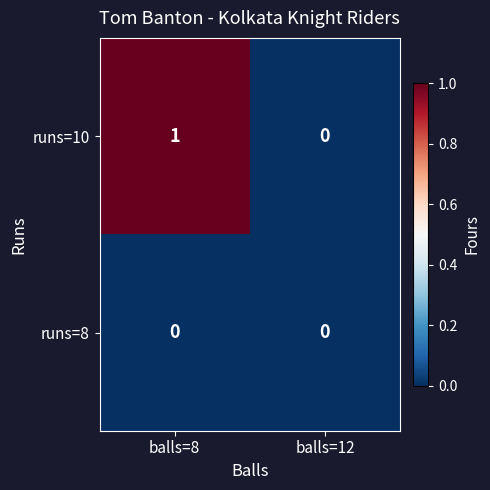

Reading right to left, what are all the values shown in this chart?

runs=10: 0	1
runs=8: 0	0